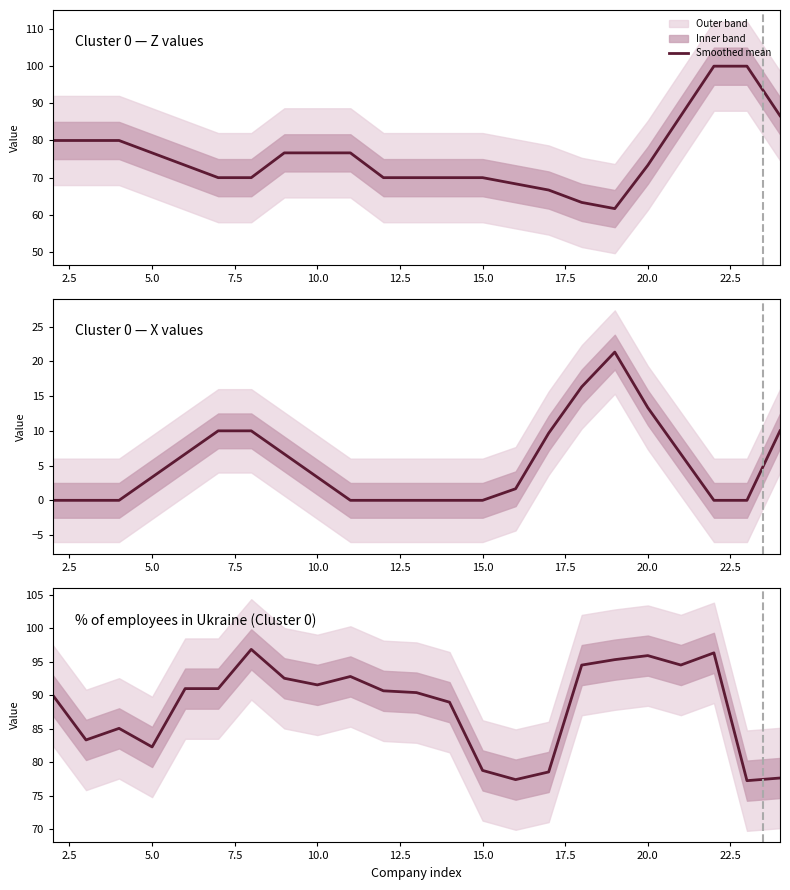

True or false: the data shows 159.5 at 11.

False